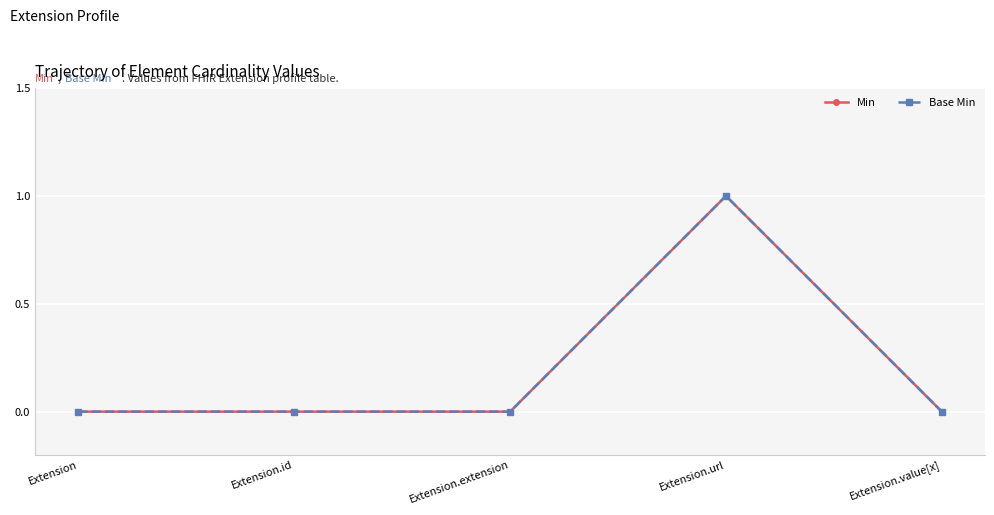

Is this an area chart (filled region under the line)?

No